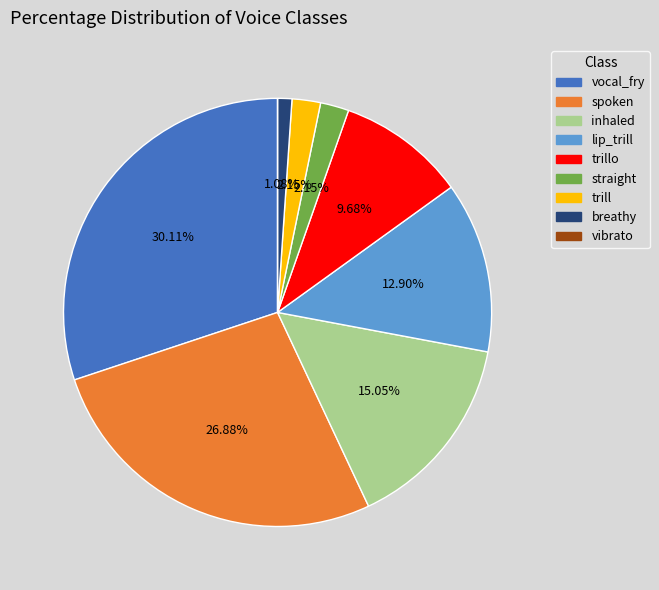

What percentage is the spoken slice, to the nearest percent?

27%